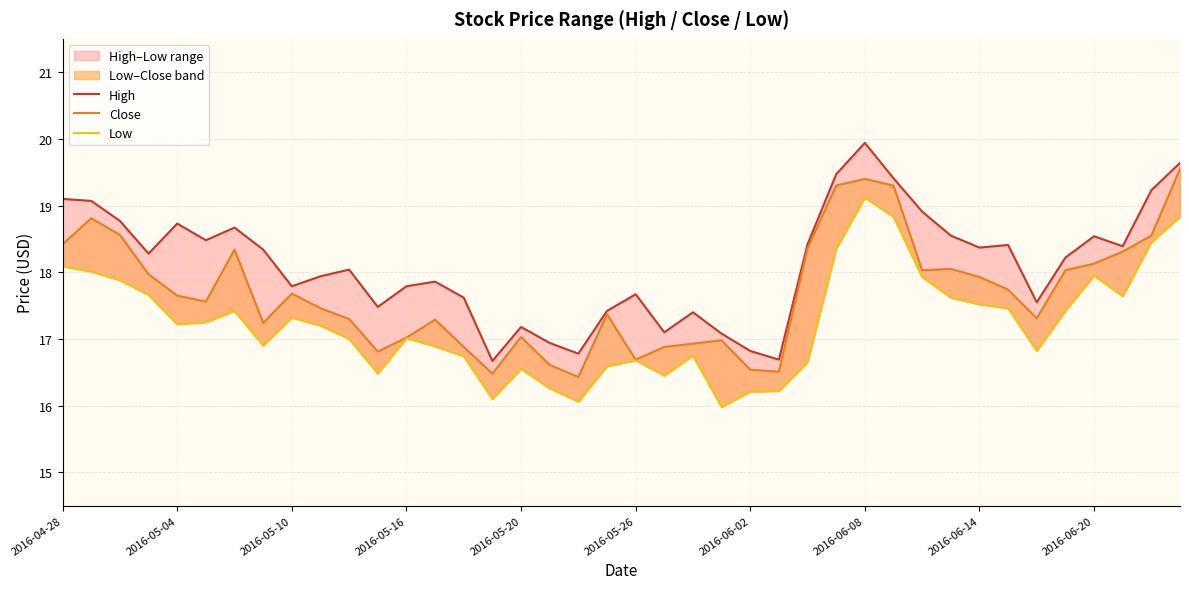

What is the minimum value for Close?

16.4